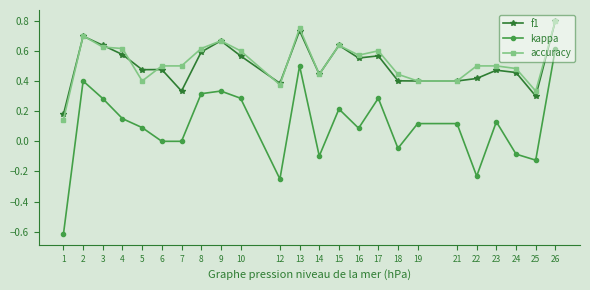

Is the value of kappa at 13 greater than the value of accuracy at 15?

No